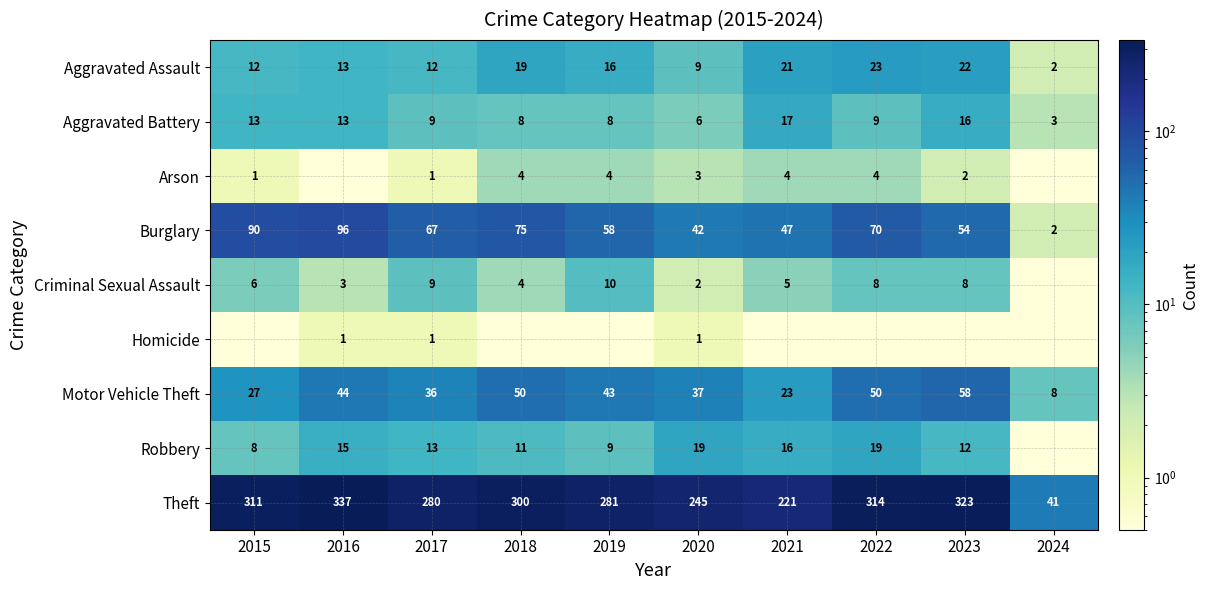

At which label does Burglary reach its minimum?

2024